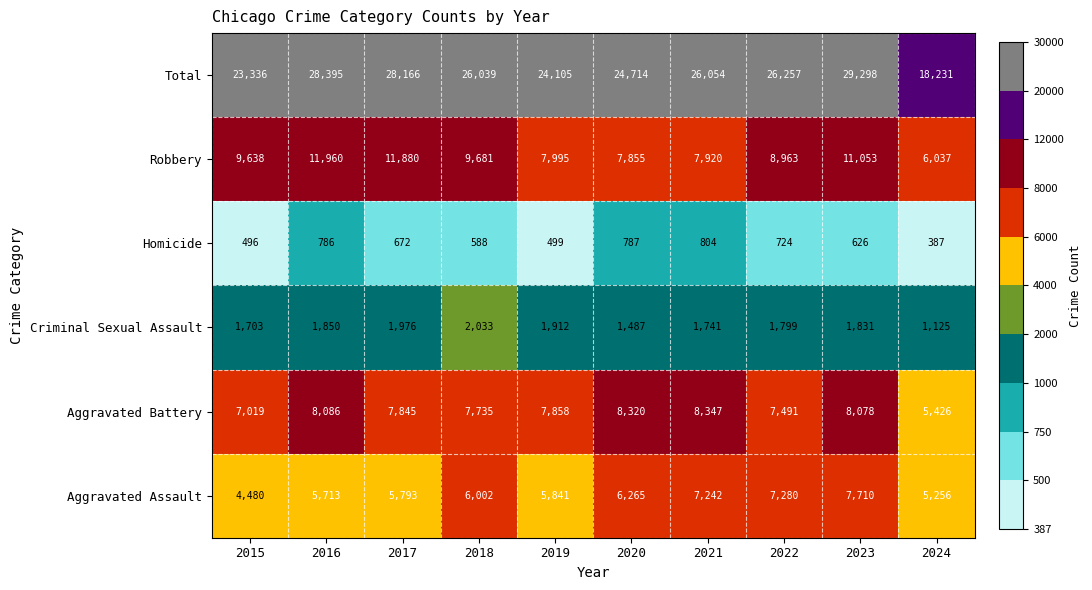

What is the minimum value shown in the chart?

387